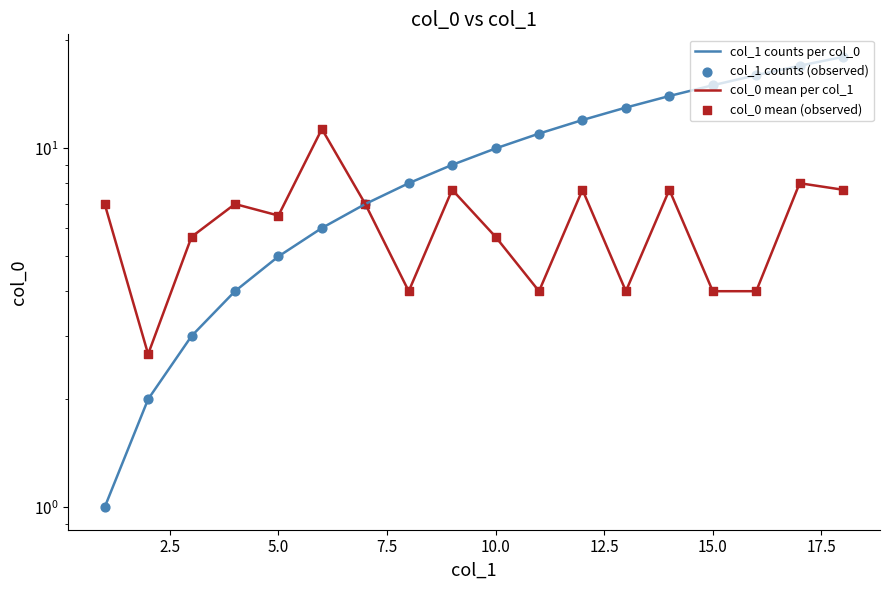

Which series contains the lowest Y value?

col_1 counts per col_0